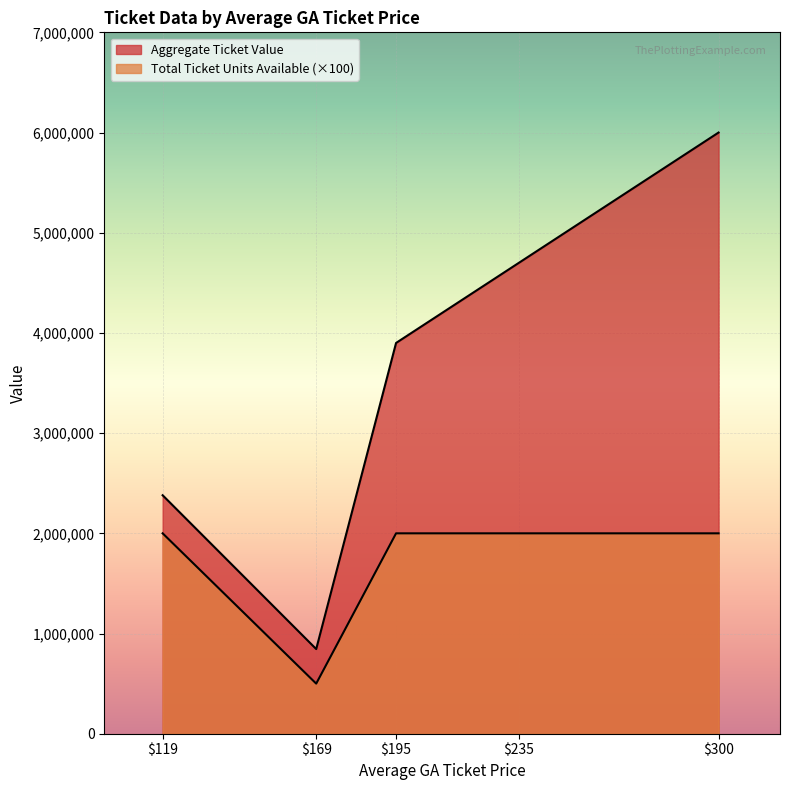

True or false: Total Ticket Units Available has more than 1 points higher than both neighbors.

False